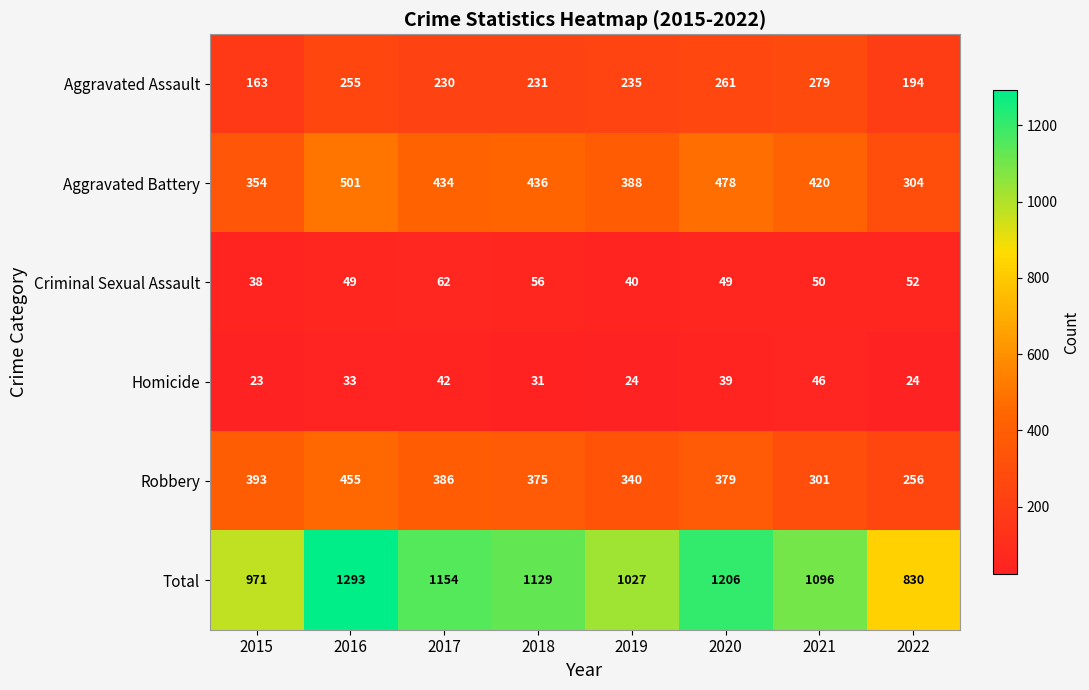

Count the number of categories in the chart.

8